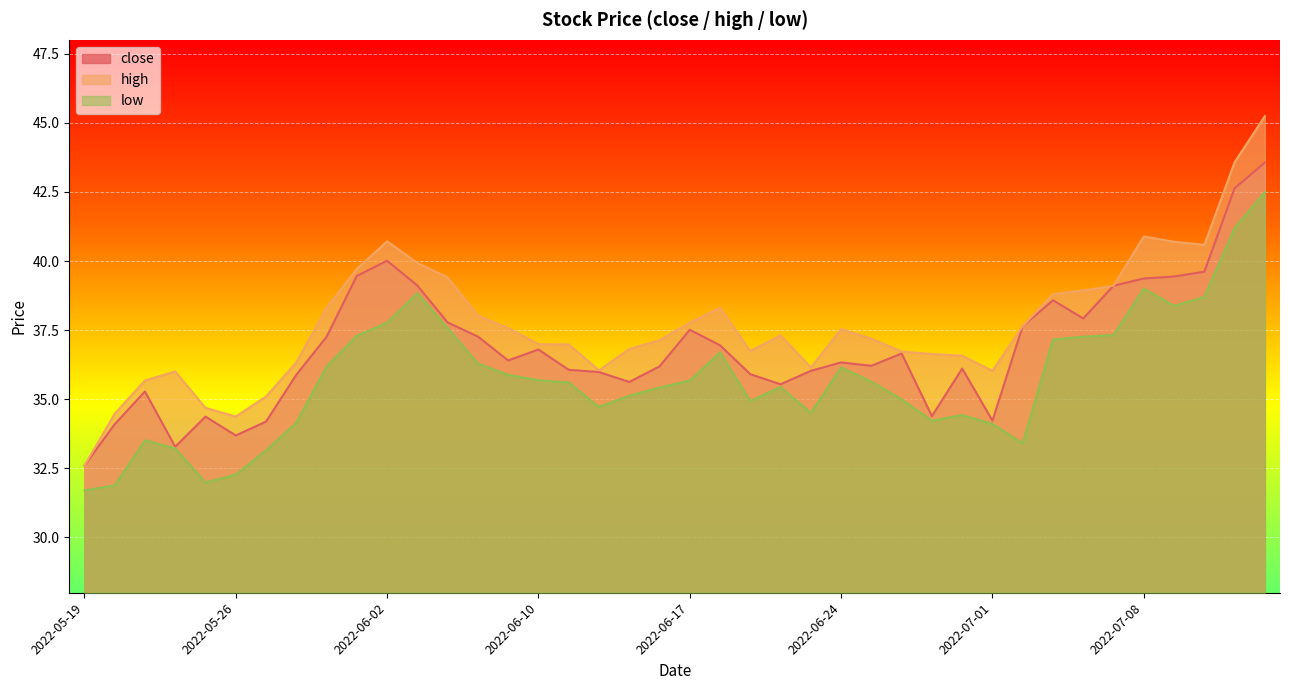

True or false: low and close cross at least once.

False